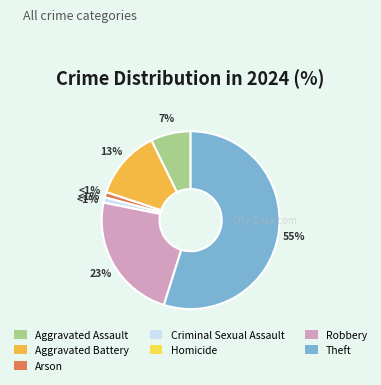

To the nearest percent, what is the difference between the Theft and Robbery slice percentages?

32%